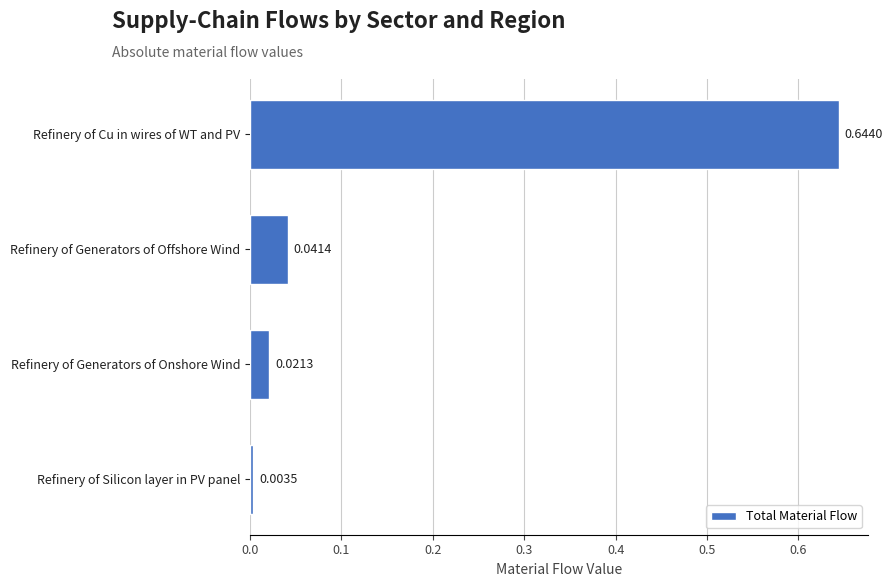

List the labels in order of value, largest first.

Refinery of Cu in wires of WT and PV, Refinery of Generators of Offshore Wind, Refinery of Generators of Onshore Wind, Refinery of Silicon layer in PV panel